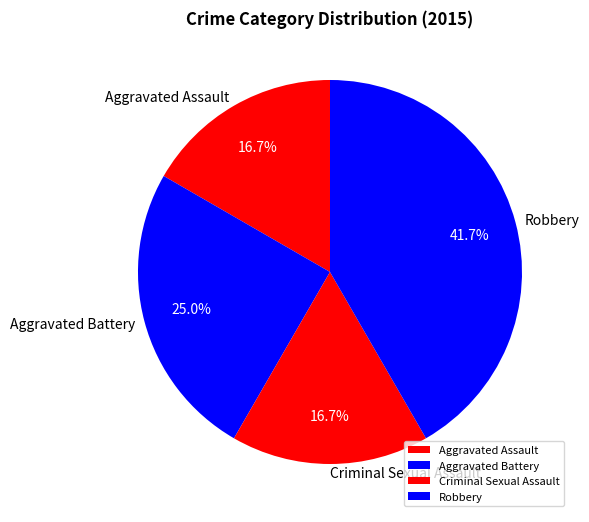

To the nearest percent, what percentage of the pie is Robbery?

42%